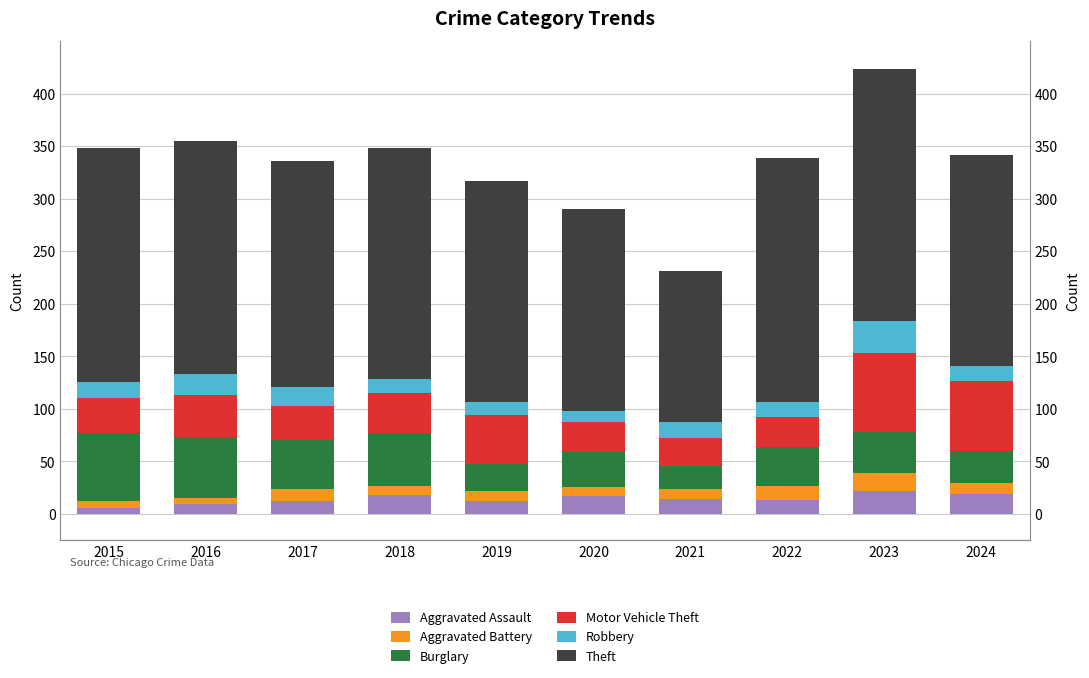

What is the sum of all Aggravated Assault values?

143